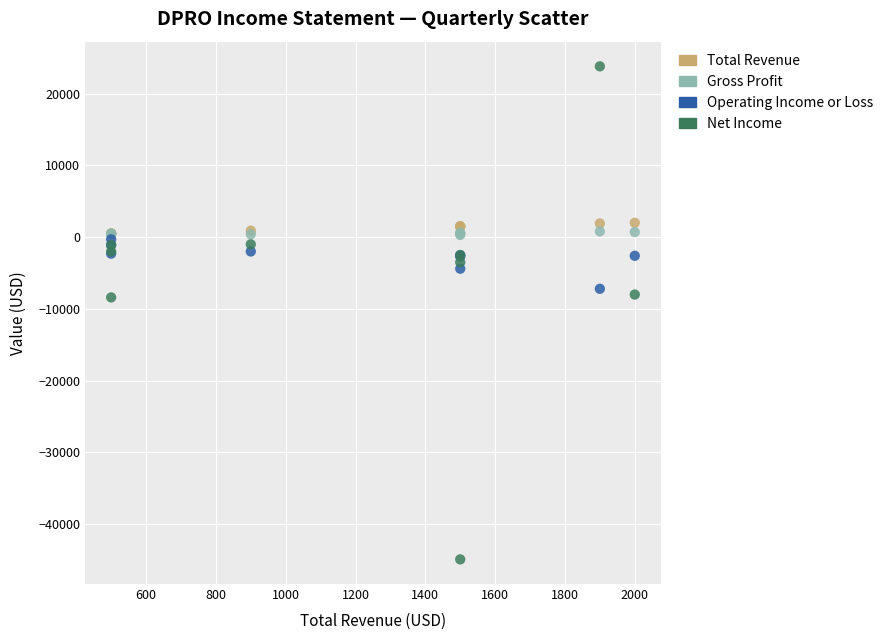

What are all the series names shown in the legend?

Total Revenue, Gross Profit, Operating Income or Loss, Net Income